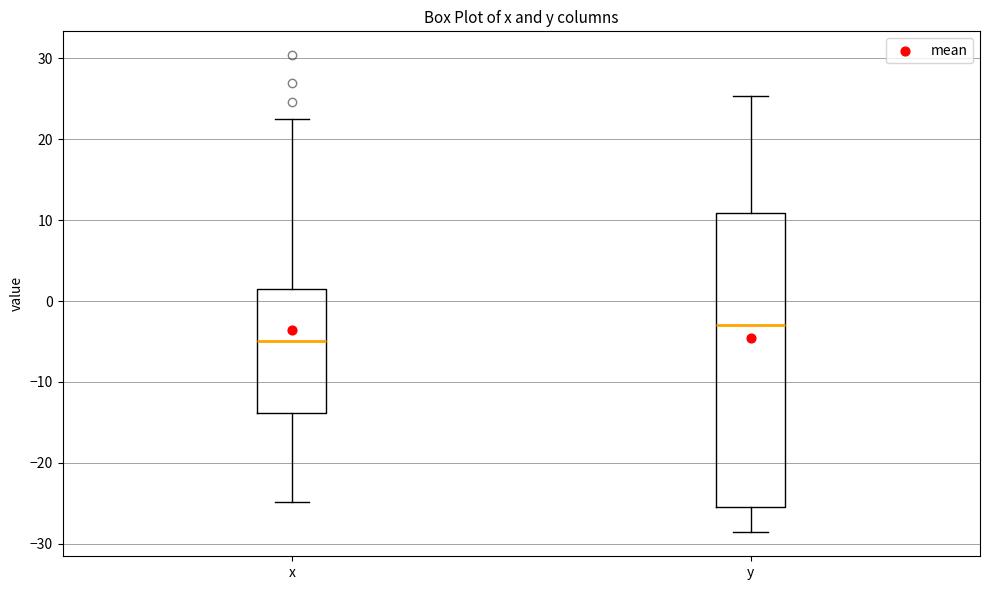

Which box has the highest median line?

y